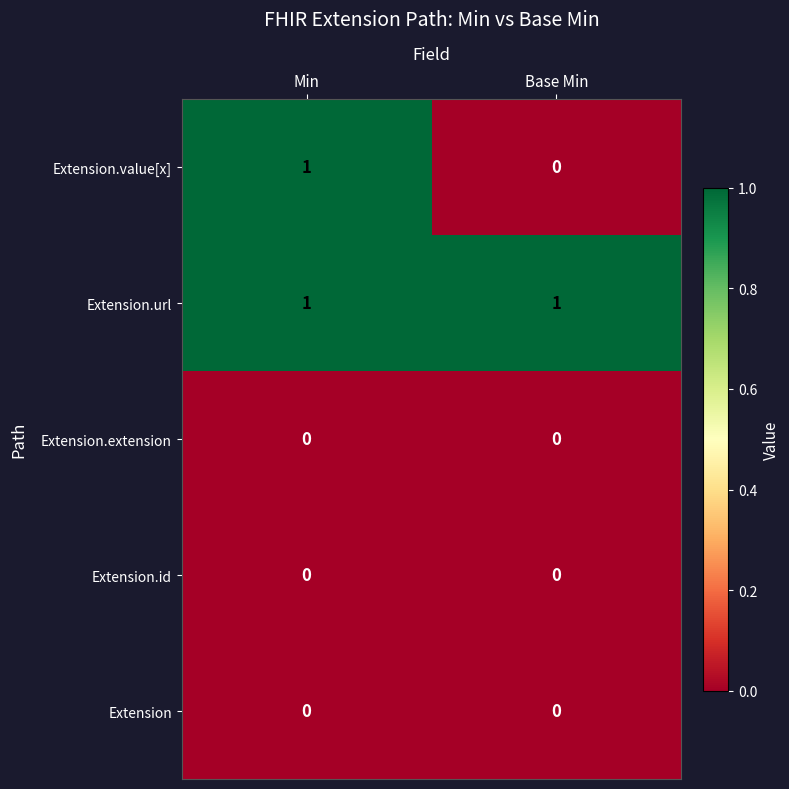

Rank the categories by Extension.value[x] value from lowest to highest.

Base Min, Min